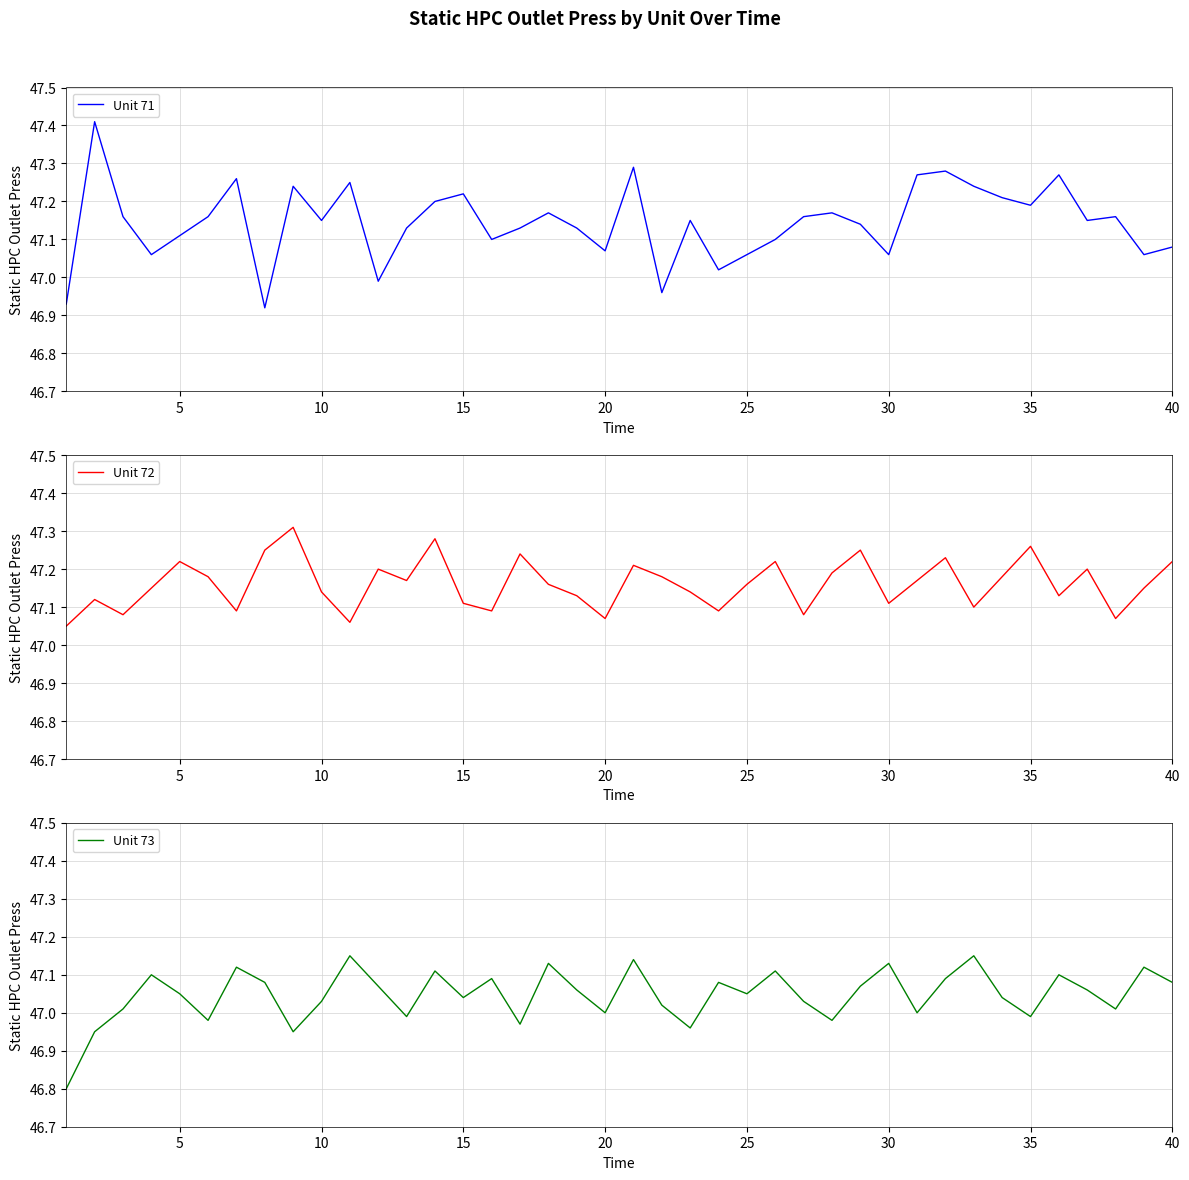

What is the minimum value for Unit 73?

46.8